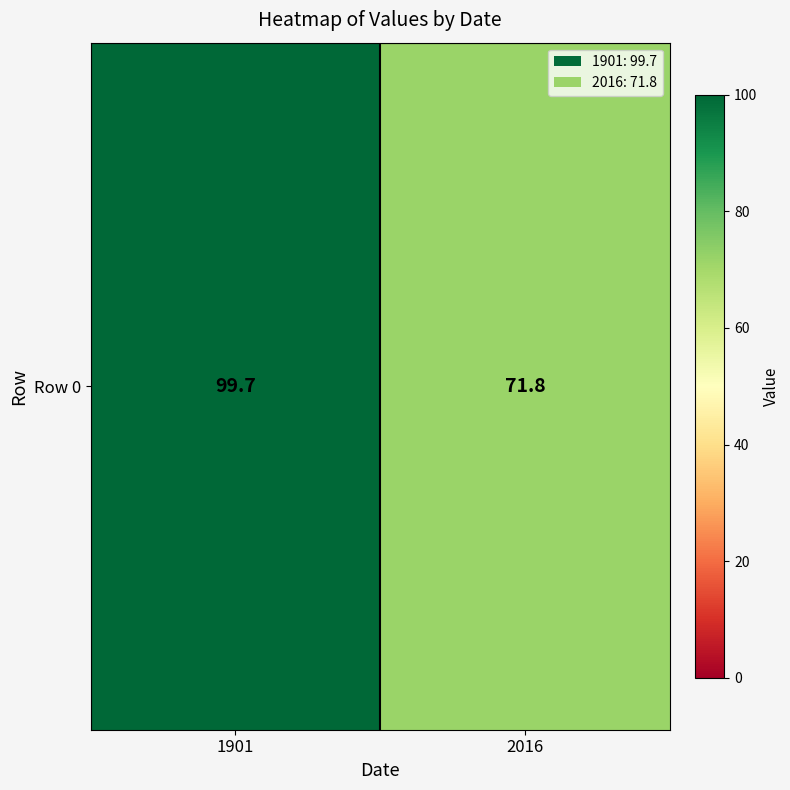

Reading left to right, what are all the values shown in this chart?

1901=99.7	2016=71.8